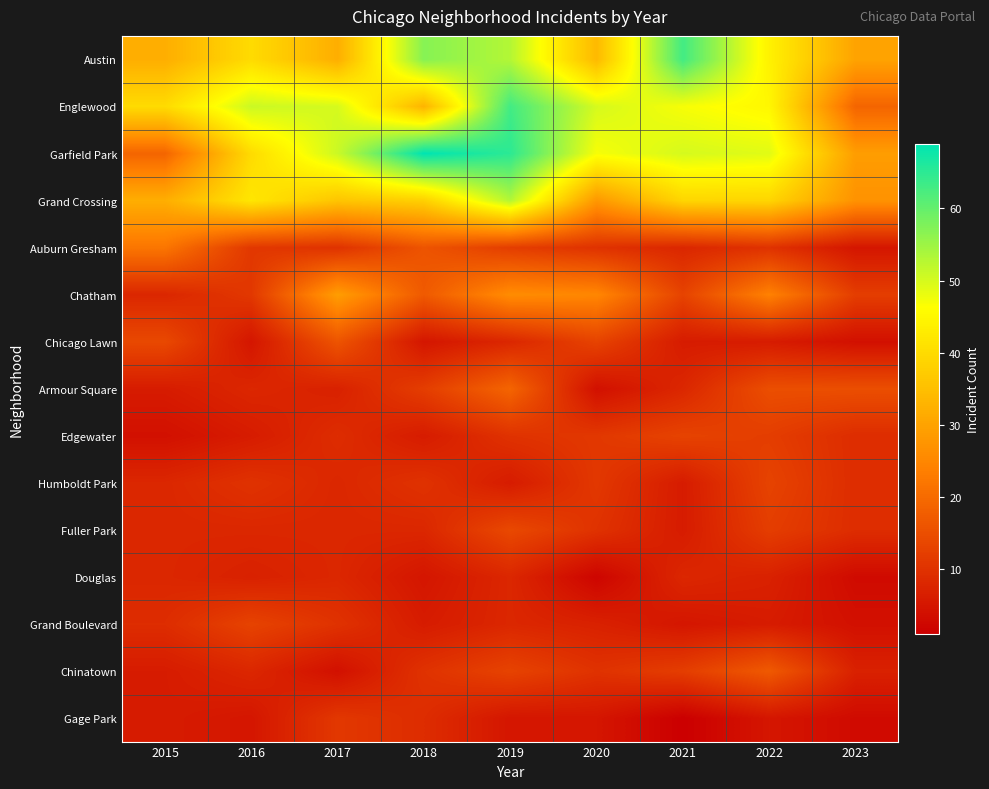

What is the total value across all series at 2016?

265